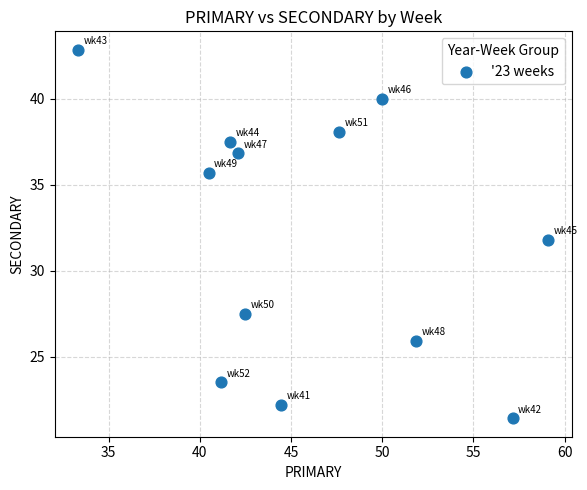

What is the range of Y values (max minus min)?

21.4